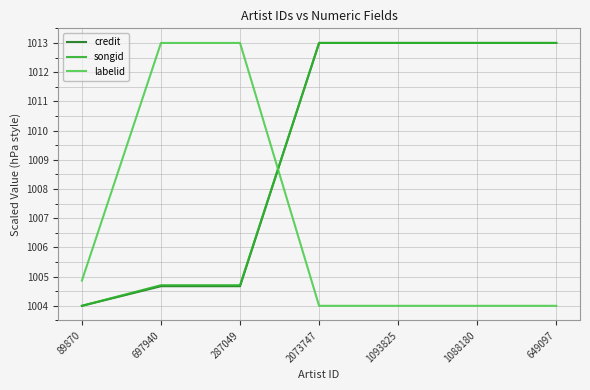

True or false: credit has a value of 1013.0 at 1093825.

True